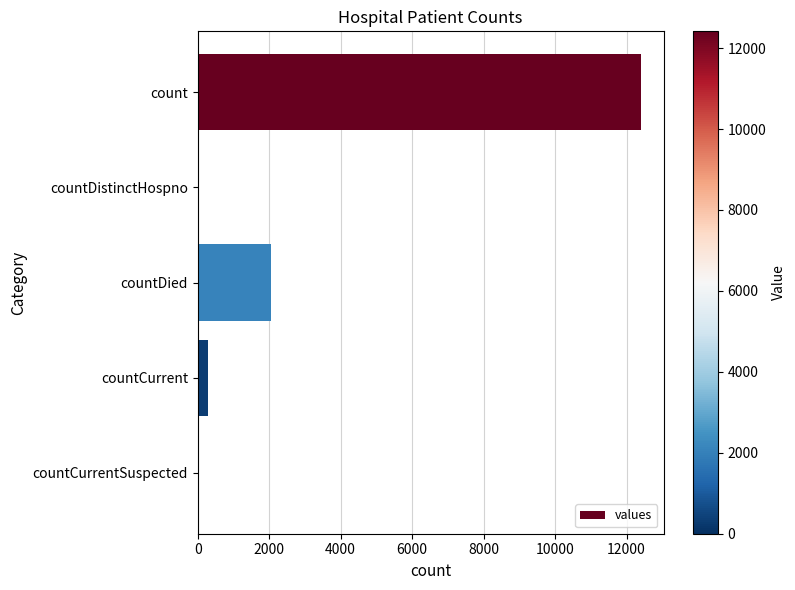

Which has a higher value, countDistinctHospno or countDied?

countDied